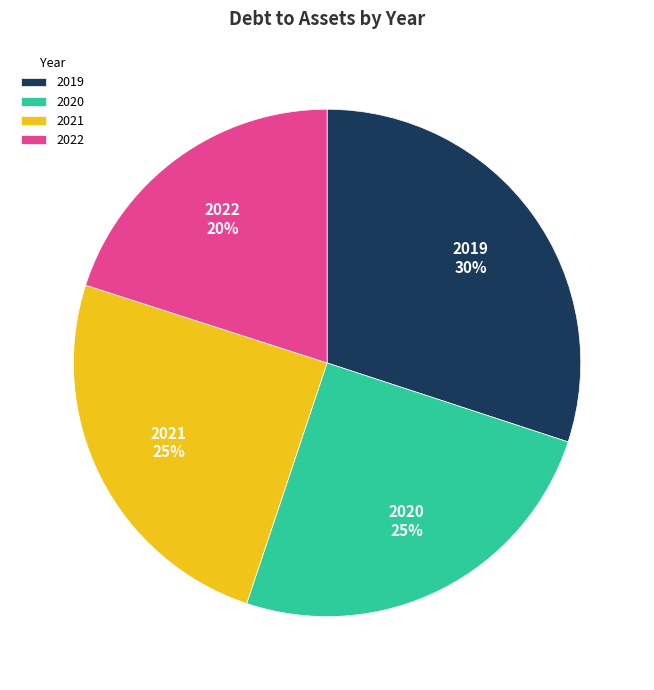

To the nearest percent, what portion does 2021 represent?

25%